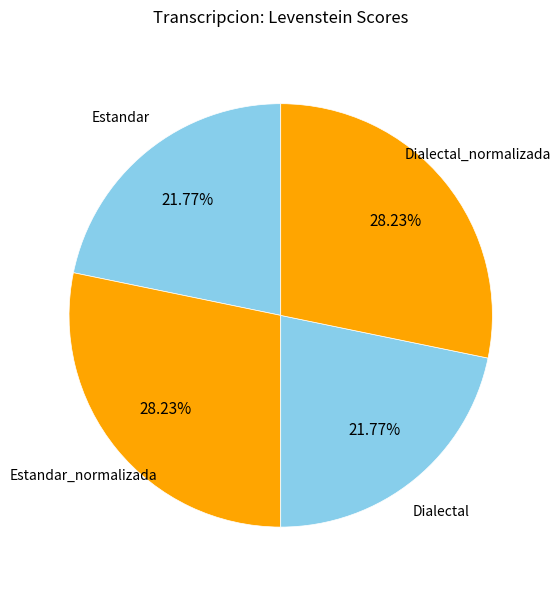

Is there a majority slice in this chart?

No